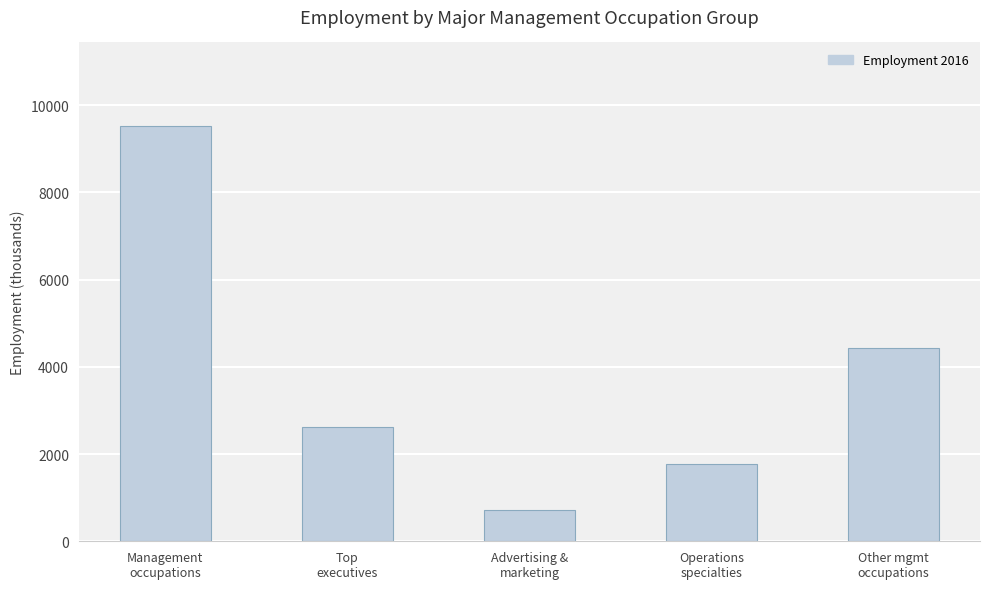

How many data points does each series have?

5